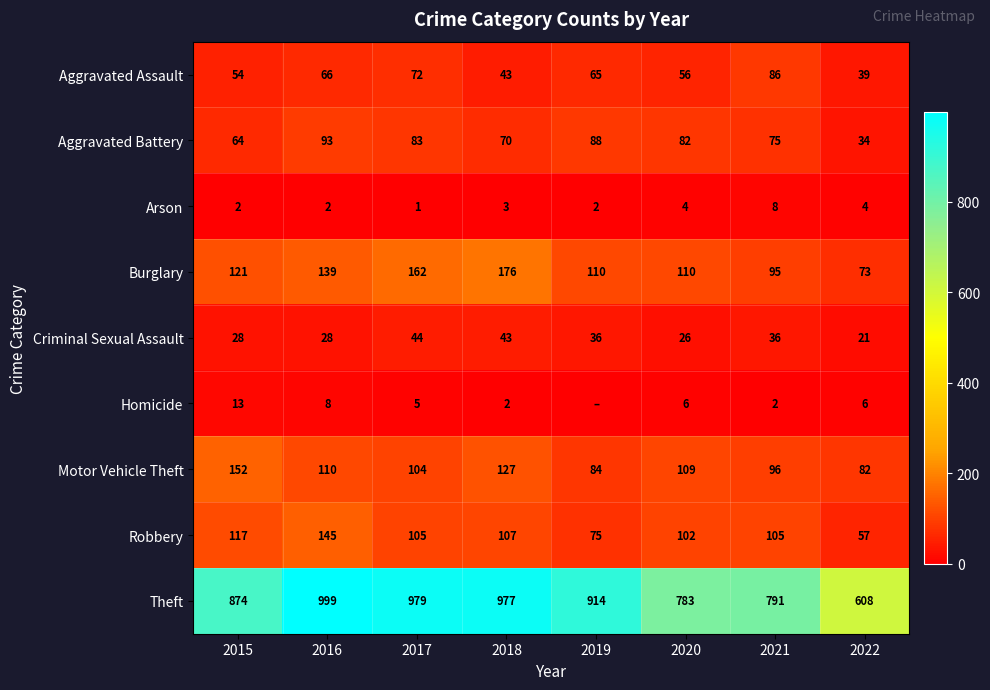

What is the difference between the highest and lowest values at 2018?

975